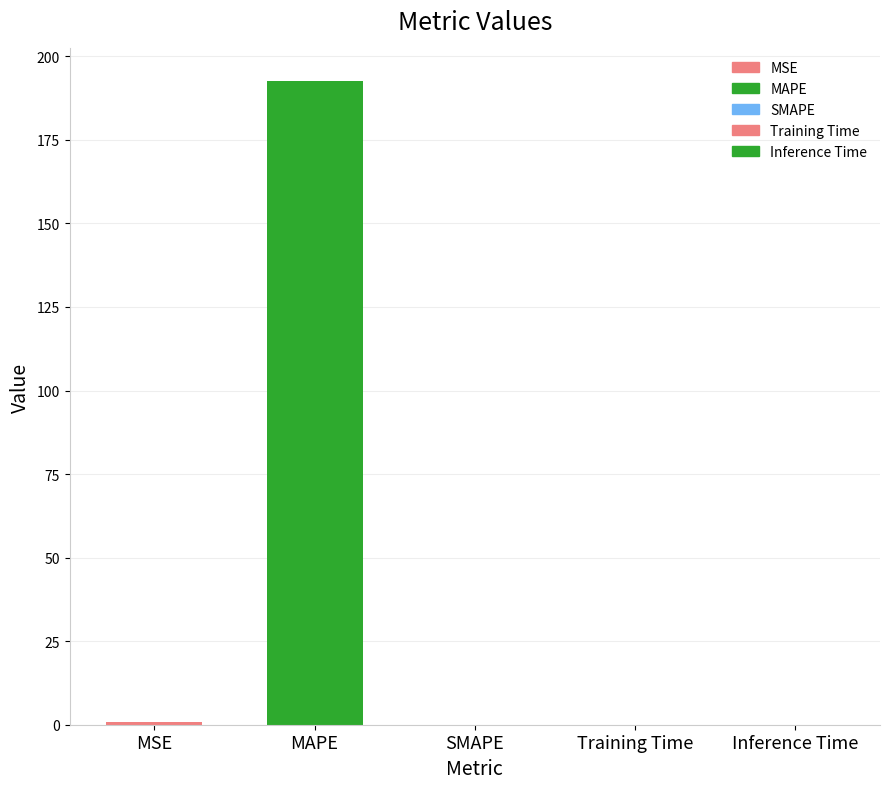

What is the sum of the values at MAPE and SMAPE?

192.7